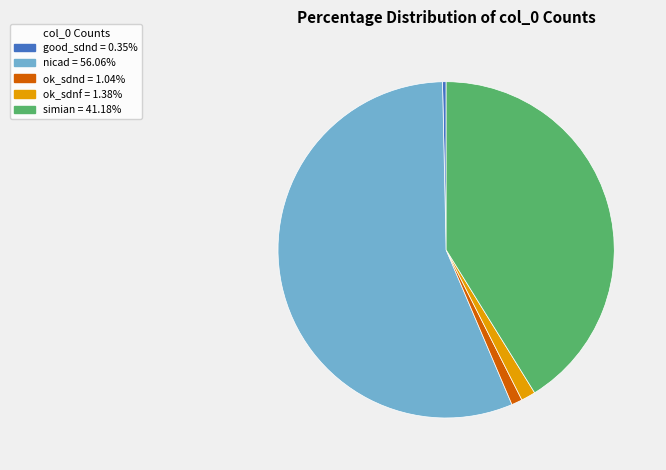

Do nicad and ok_sdnd together represent more than half of the pie?

Yes